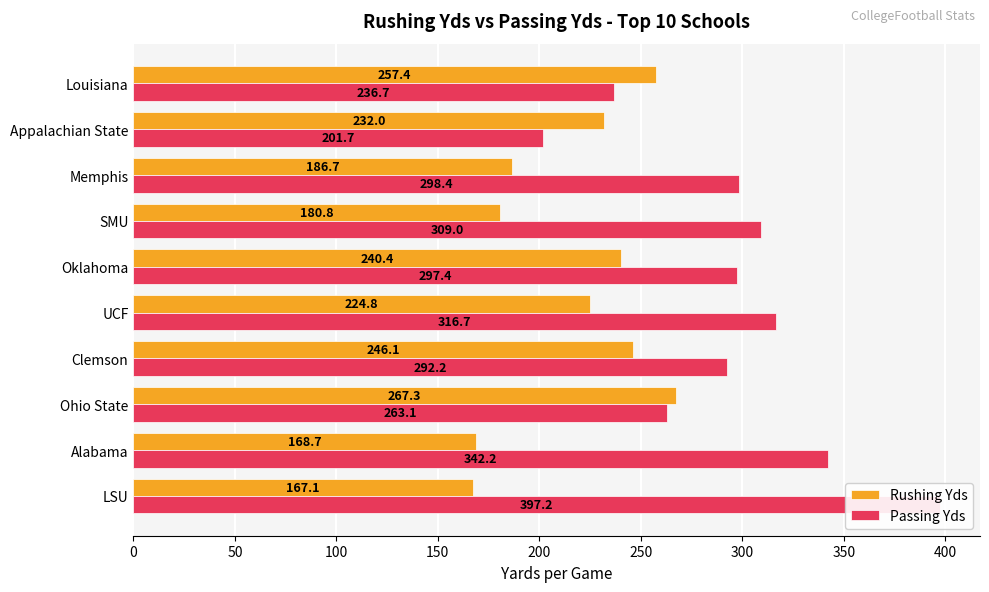

Which series has the widest spread of values?

Passing Yds